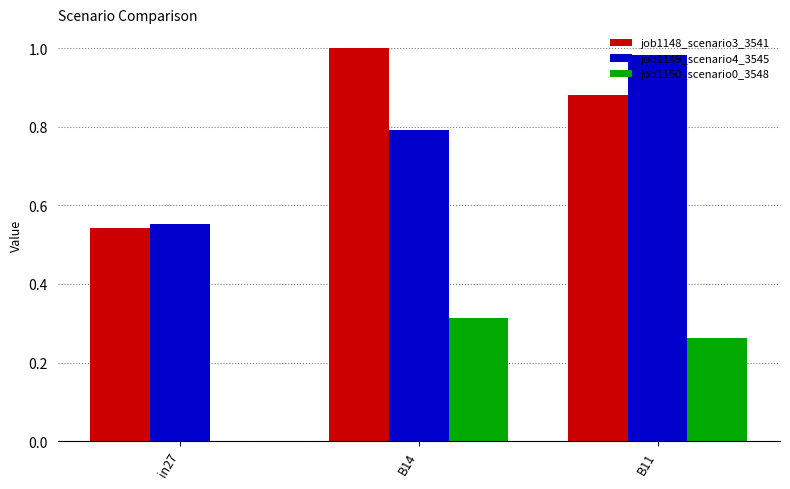

At which category does the chart reach its peak across all series?

B14